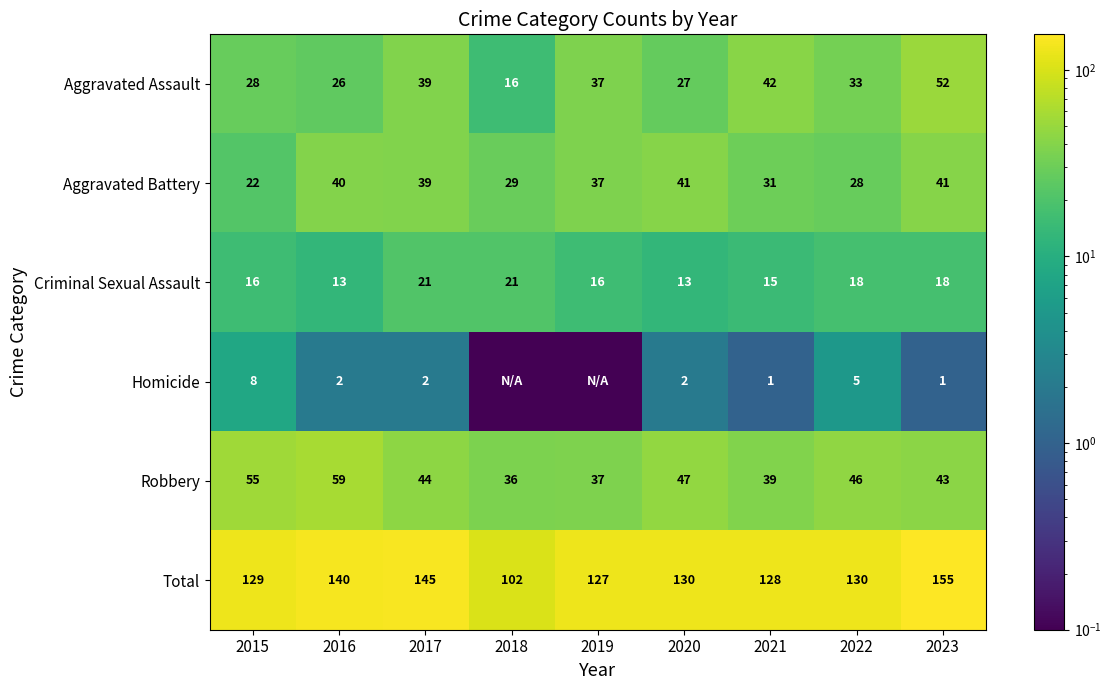

Which series has the largest total across all categories?

Total